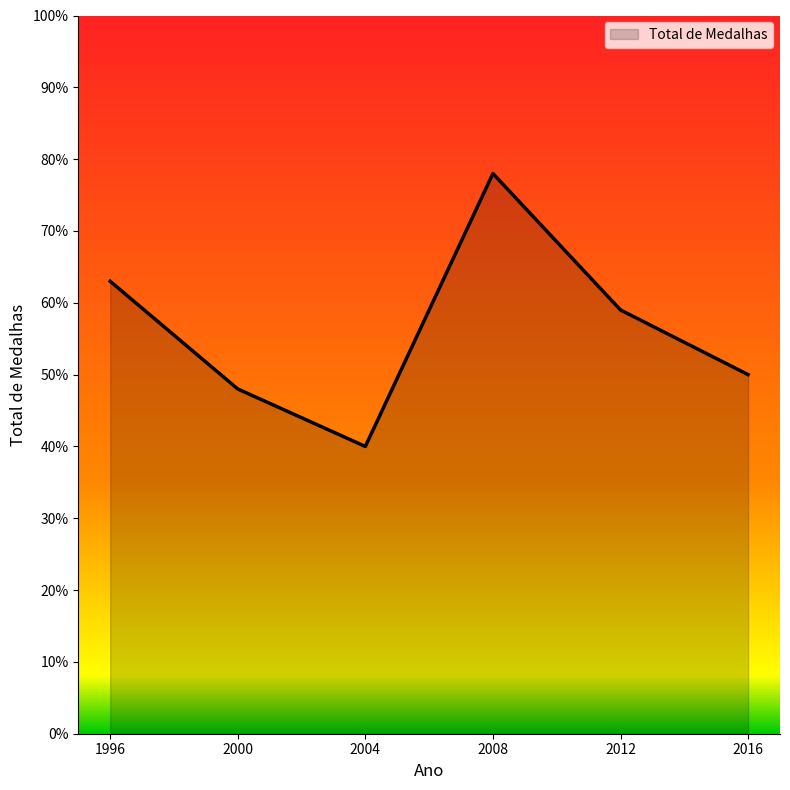

How many values are below 59?

3